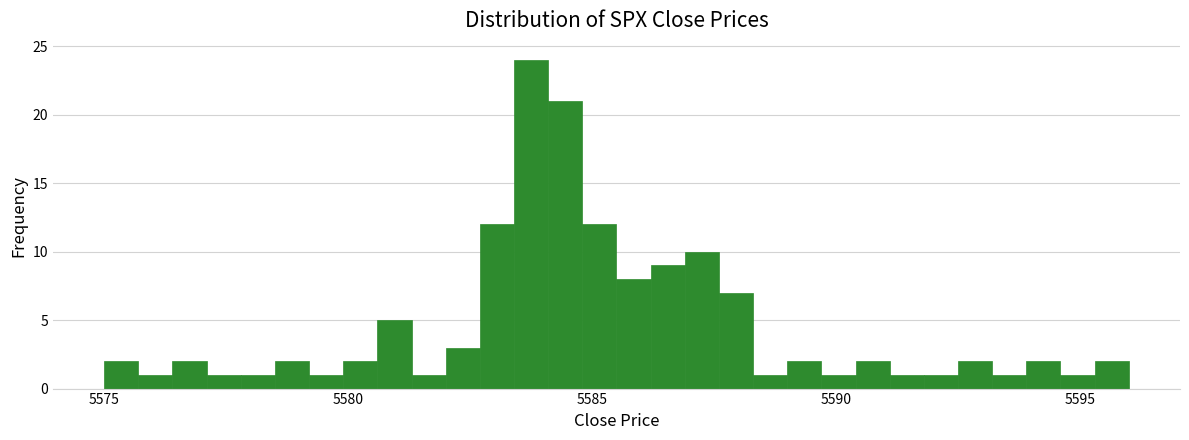

Around what value on the x-axis is the tallest bar? Give the approximate position of its centre, as read against the axis.

5584.0